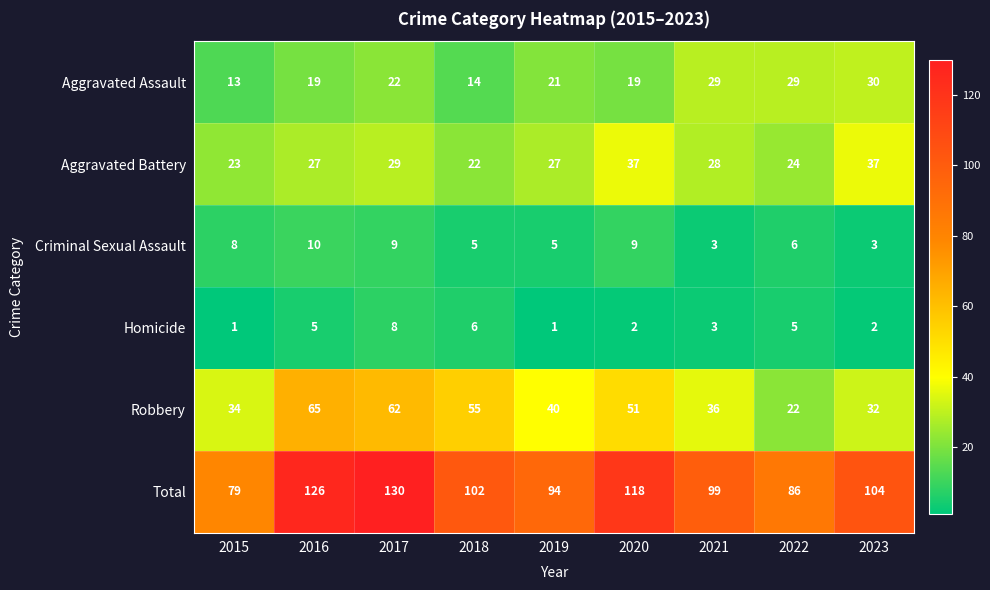

How many data points in Criminal Sexual Assault are less than 6?

4